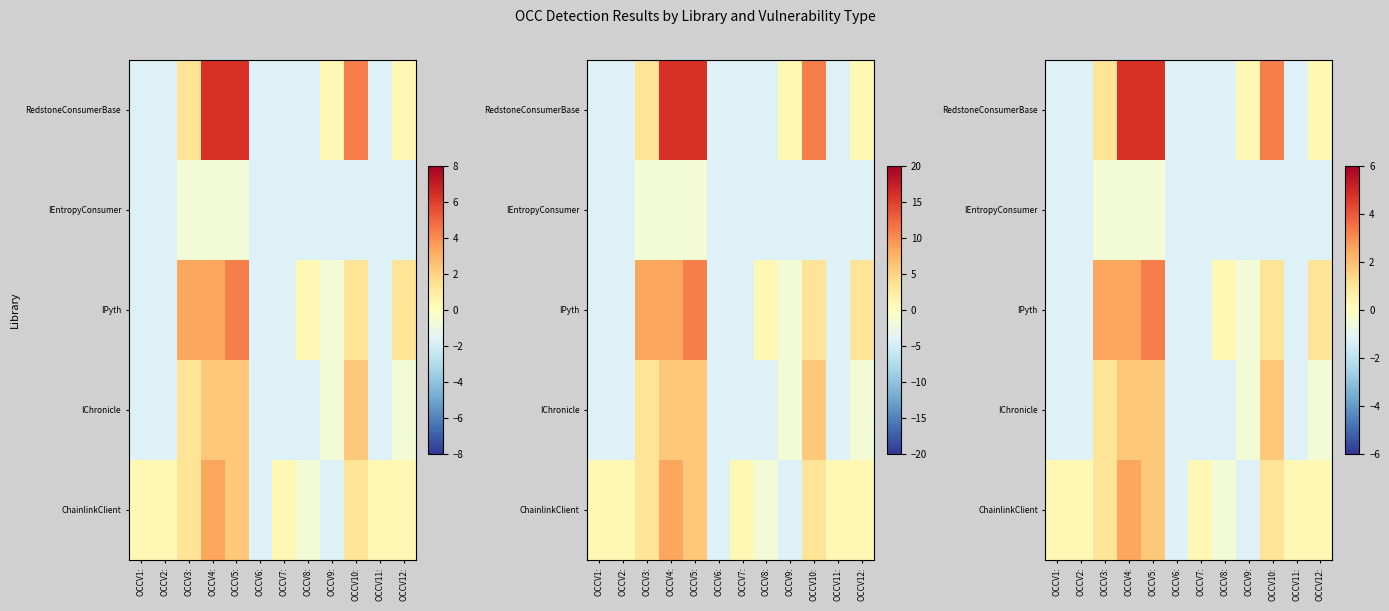

What is the smallest value displayed?

-1.2